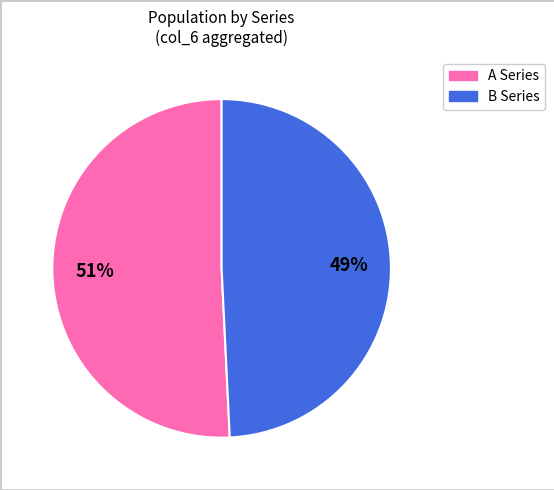

To the nearest percent, what is the average slice percentage?

50%